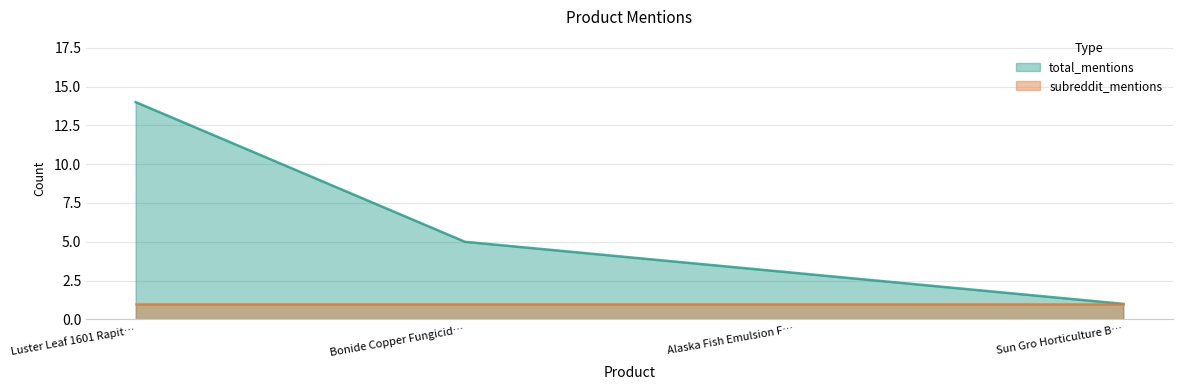

How many categories are shown in the chart?

4